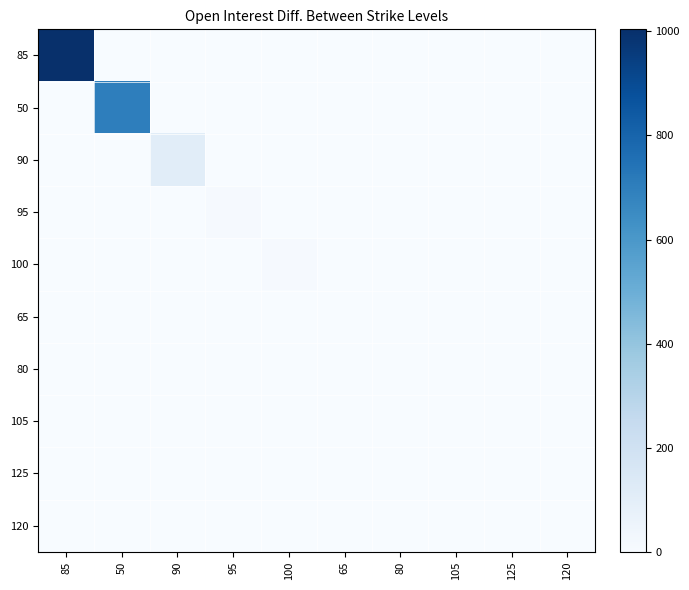

List the series in order of their peak value, highest first.

85, 50, 90, 95, 100, 65, 80, 105, 125, 120